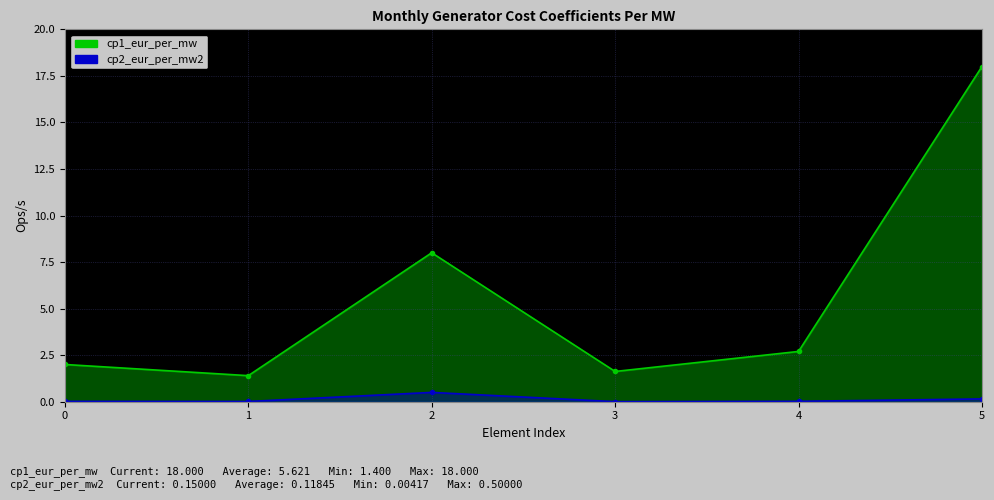

The cp2_eur_per_mw2 series shows 0.1 at 5. True or false?

True